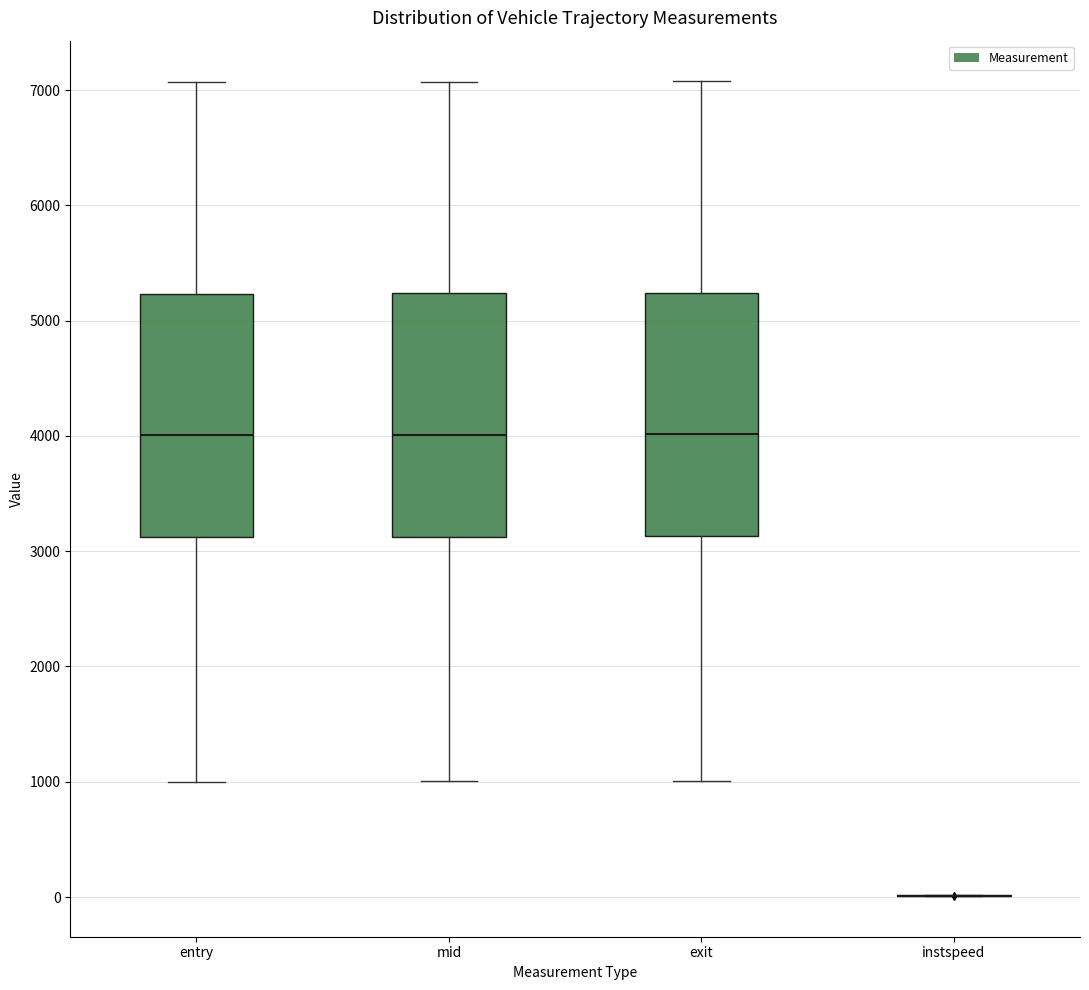

Where is the lower edge of the box for exit on the y-axis? The values are not printed on the chart, so give them approximately, as read against the axis.

3100